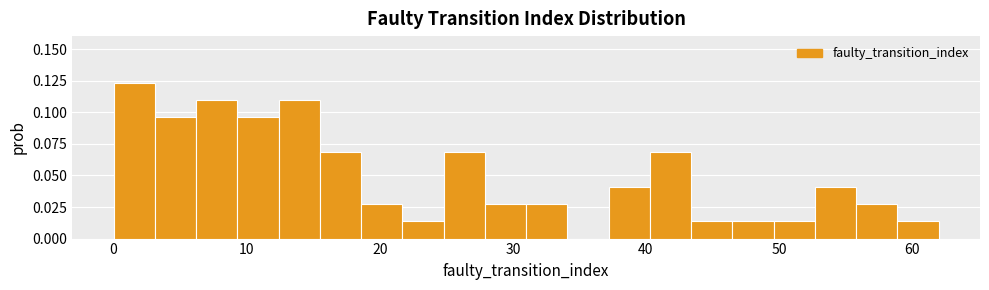

Read against the x-axis, roughly where is the centre of the tallest bar?

2